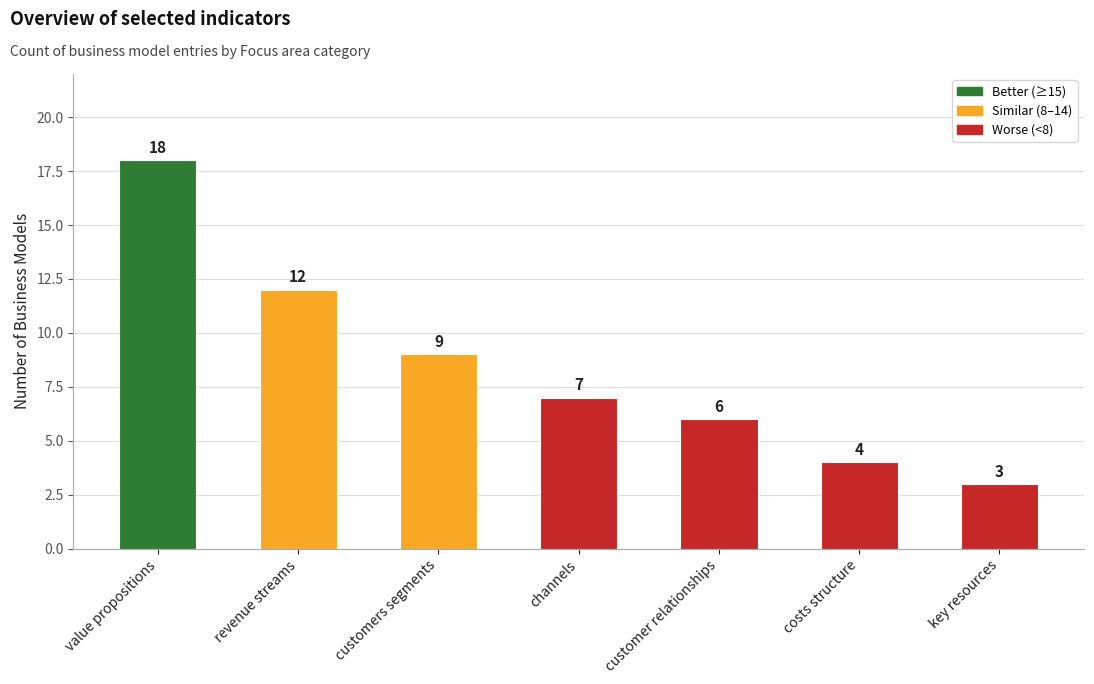

At which label is the value closest to 10?

customers segments